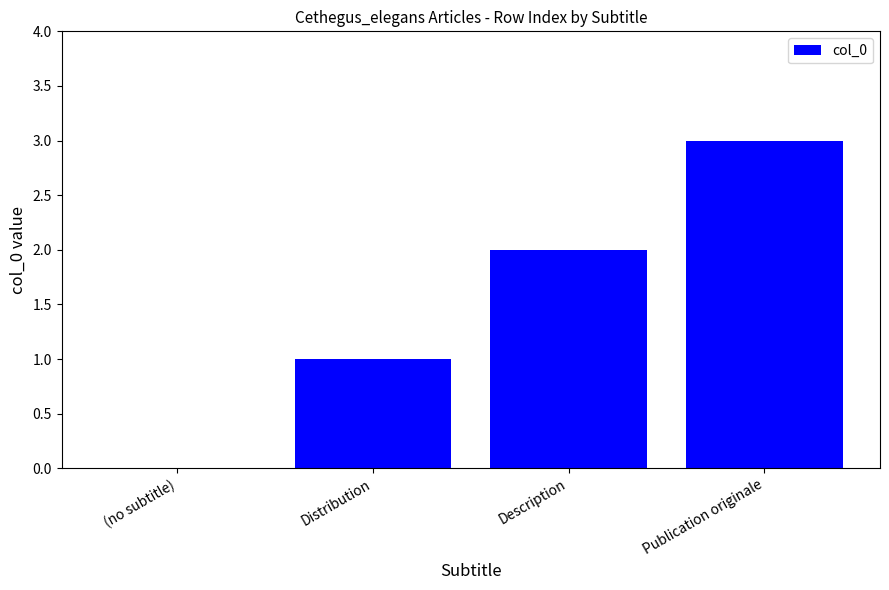

What is the maximum value shown in the chart?

3